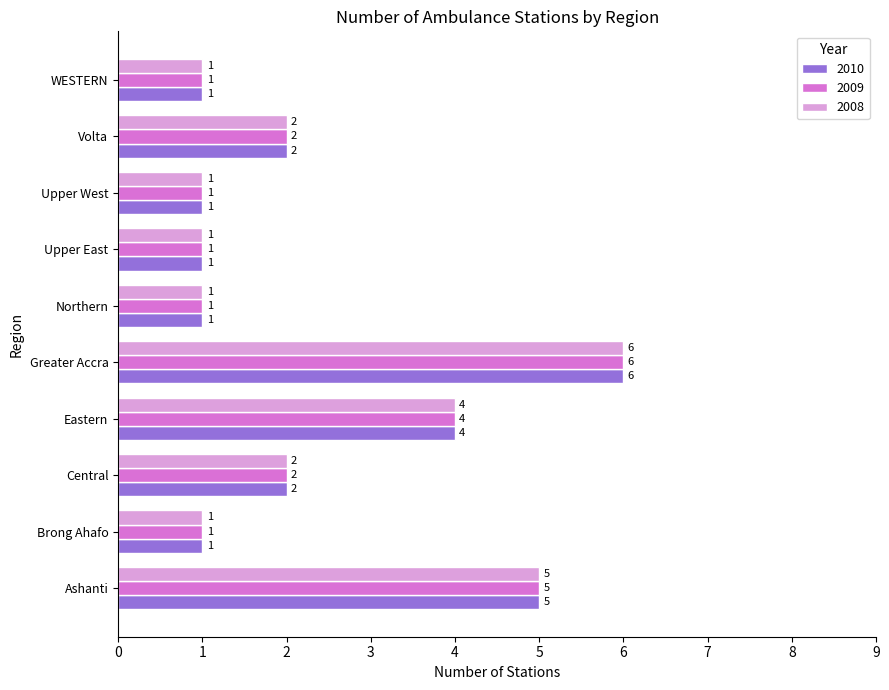

What is the difference between the maximum and minimum values in the 2008 series?

5